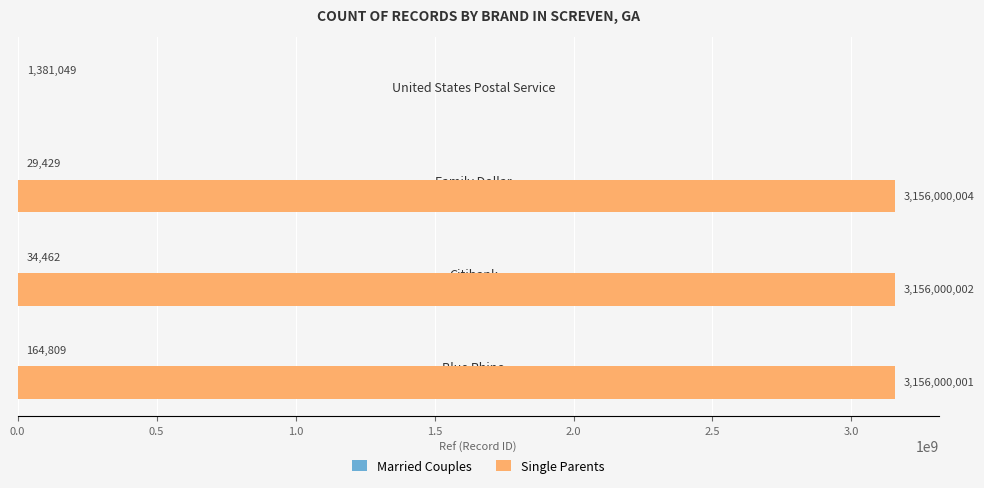

What value does the Single Parents series have at Family Dollar?

3156000004